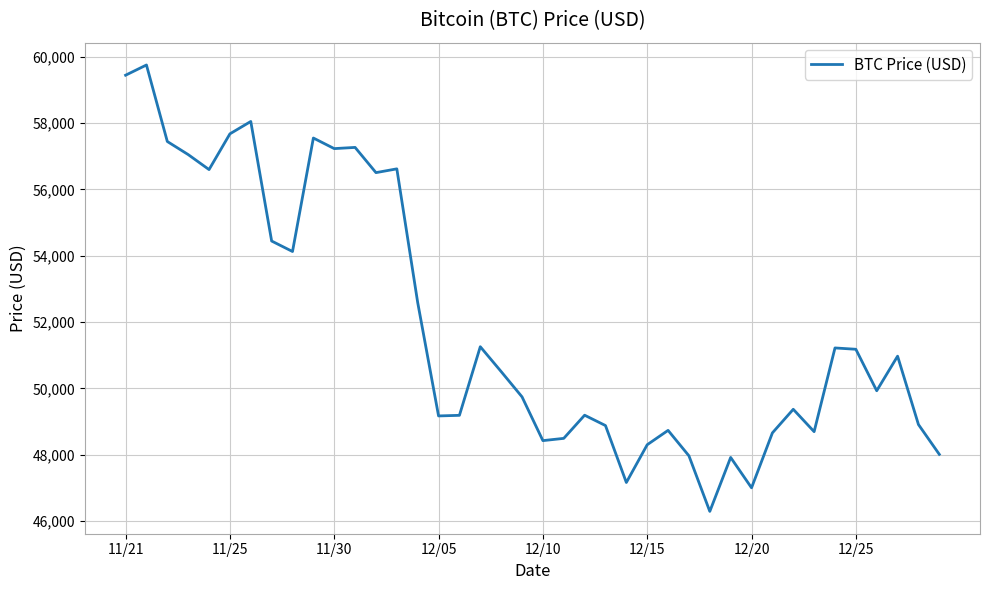

What is the greatest value displayed?

59749